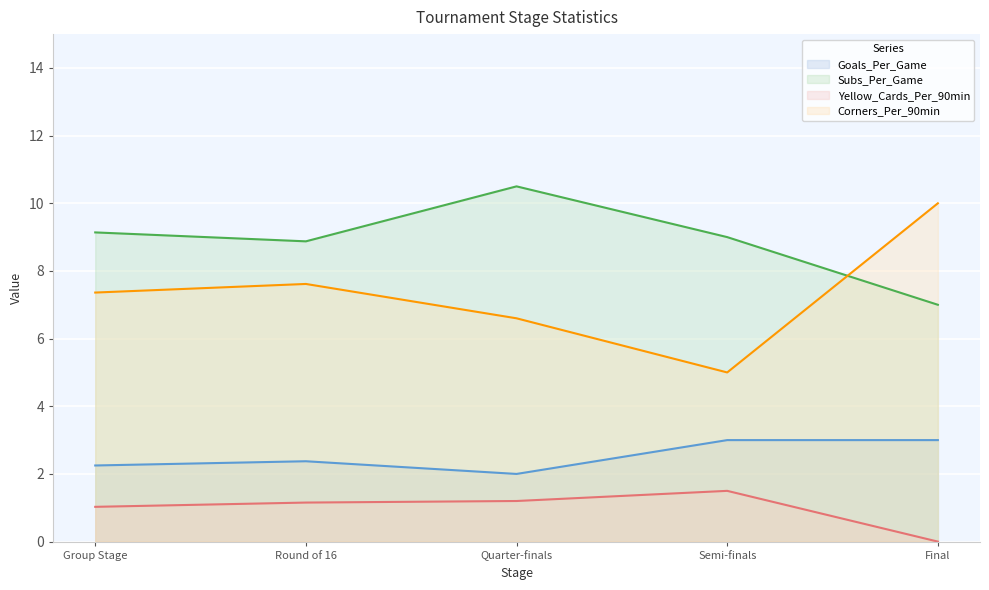

What is the difference between the second highest and minimum values in the Subs_Per_Game series?

2.1